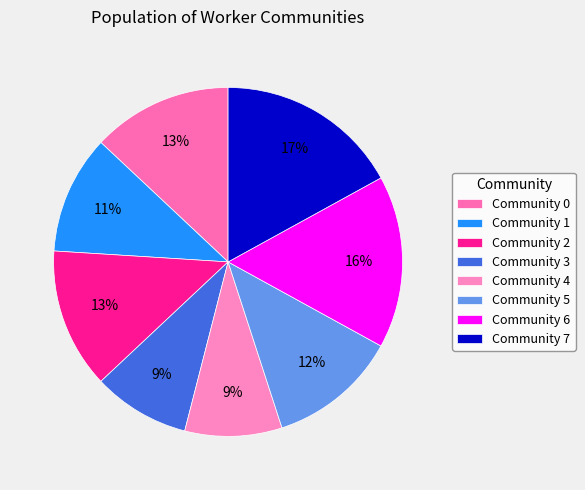

How many segments does this pie chart have?

8